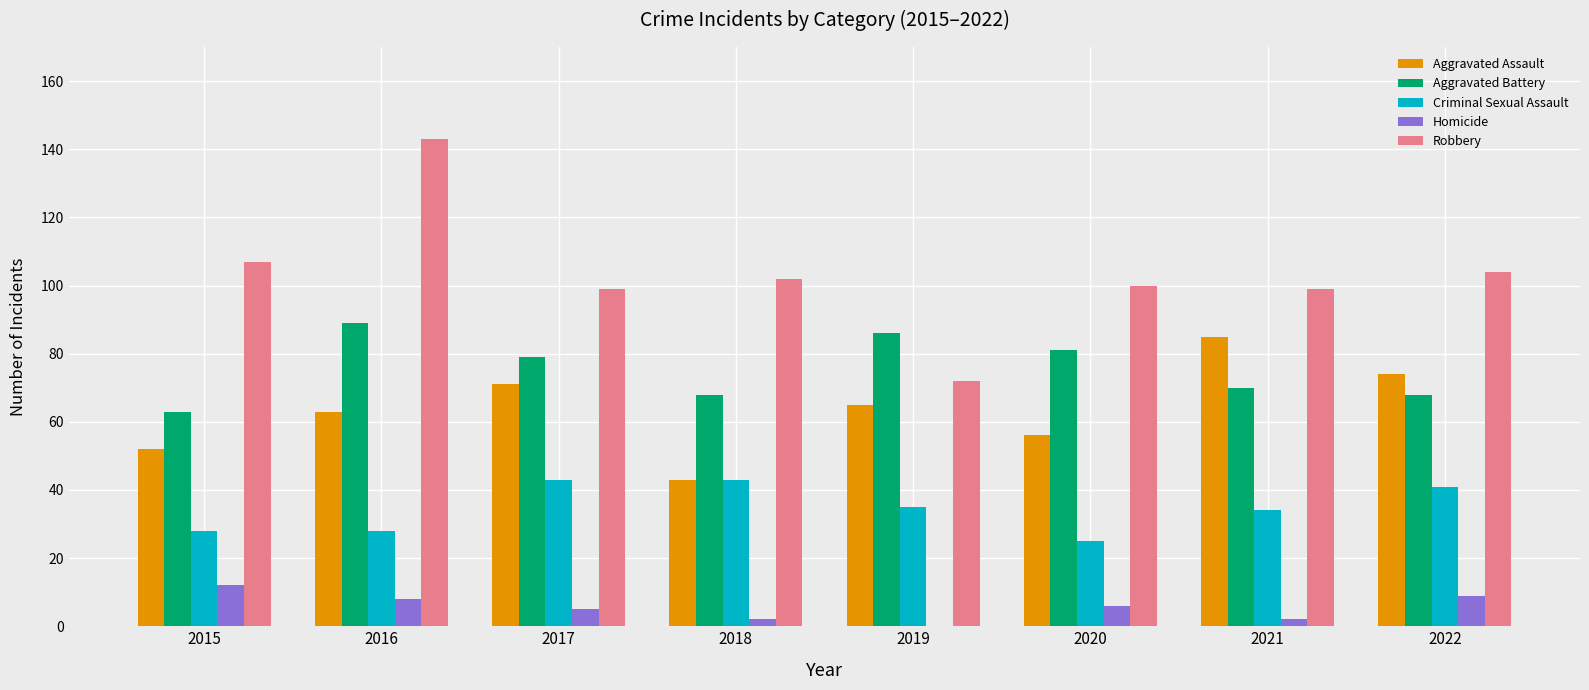

What is the sum of all Aggravated Assault values?

509